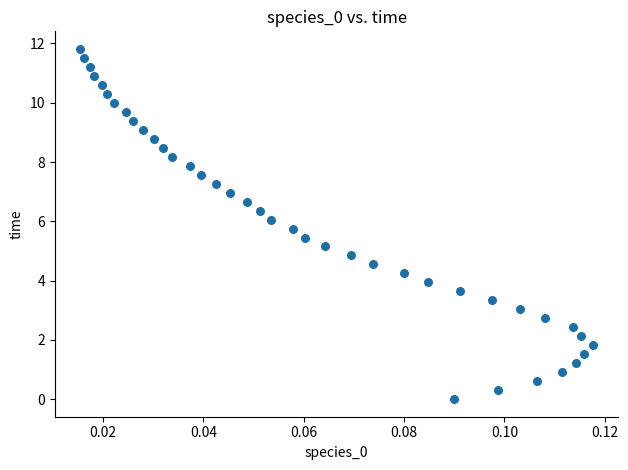

What is the range of Y values (max minus min)?

11.8